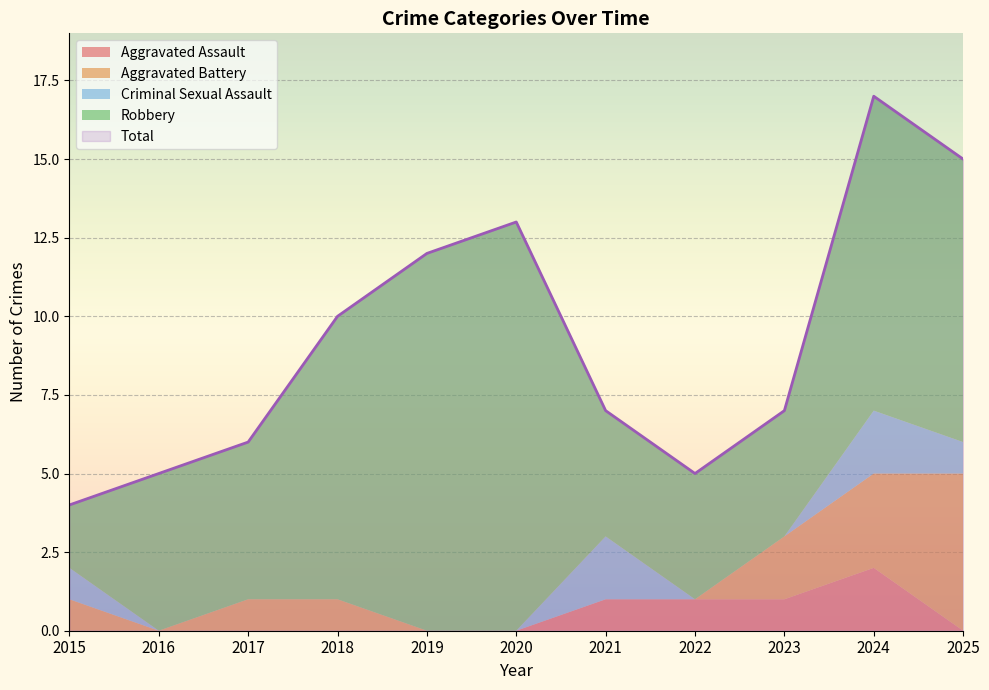

Rank the series at 2020 from highest to lowest value.

Robbery, Total, Aggravated Assault, Aggravated Battery, Criminal Sexual Assault